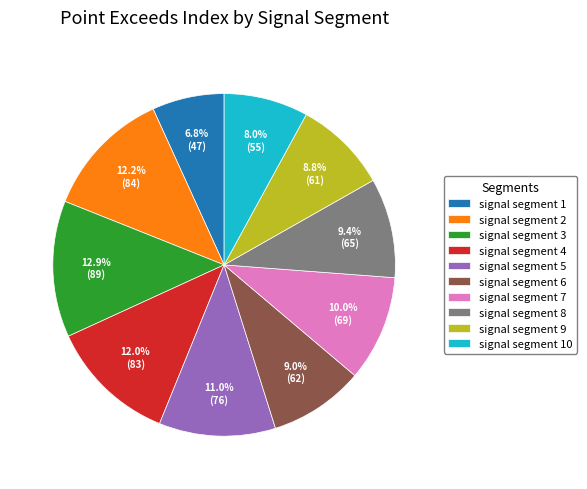

How many slices are in this pie chart?

10